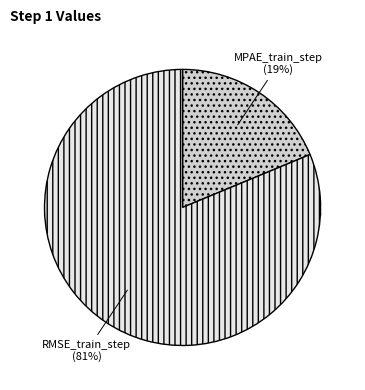

Rank the categories by value from highest to lowest.

RMSE_train_step, MPAE_train_step